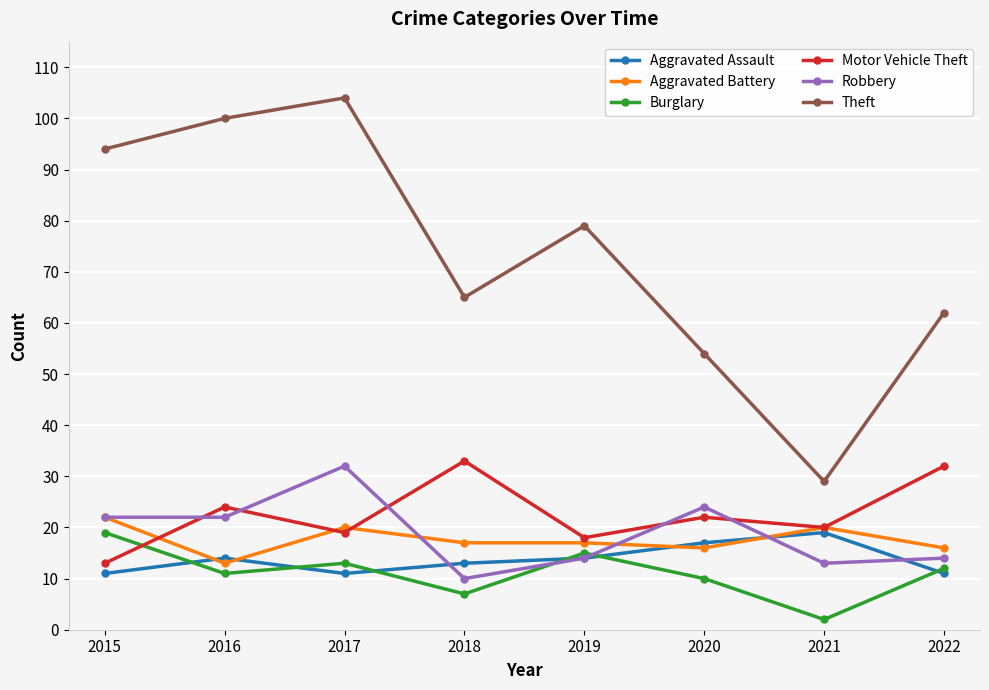

What is the sum of the Robbery values at 2016 and 2021?

35